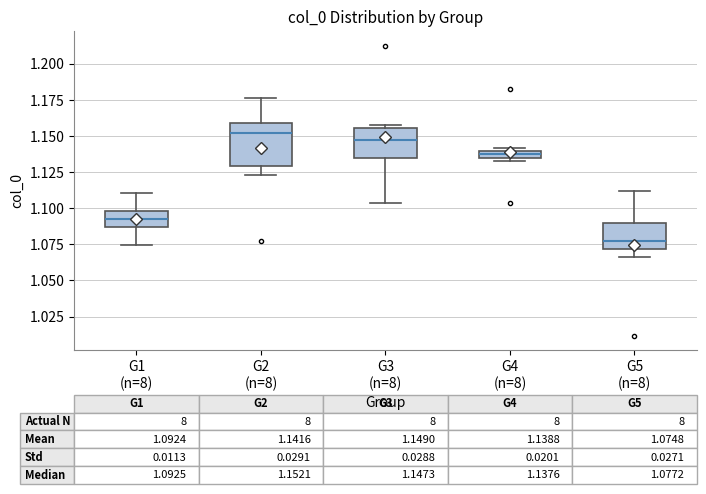

Comparing the boxes themselves (not the whiskers), which one is the tallest?

G2 (n=8)